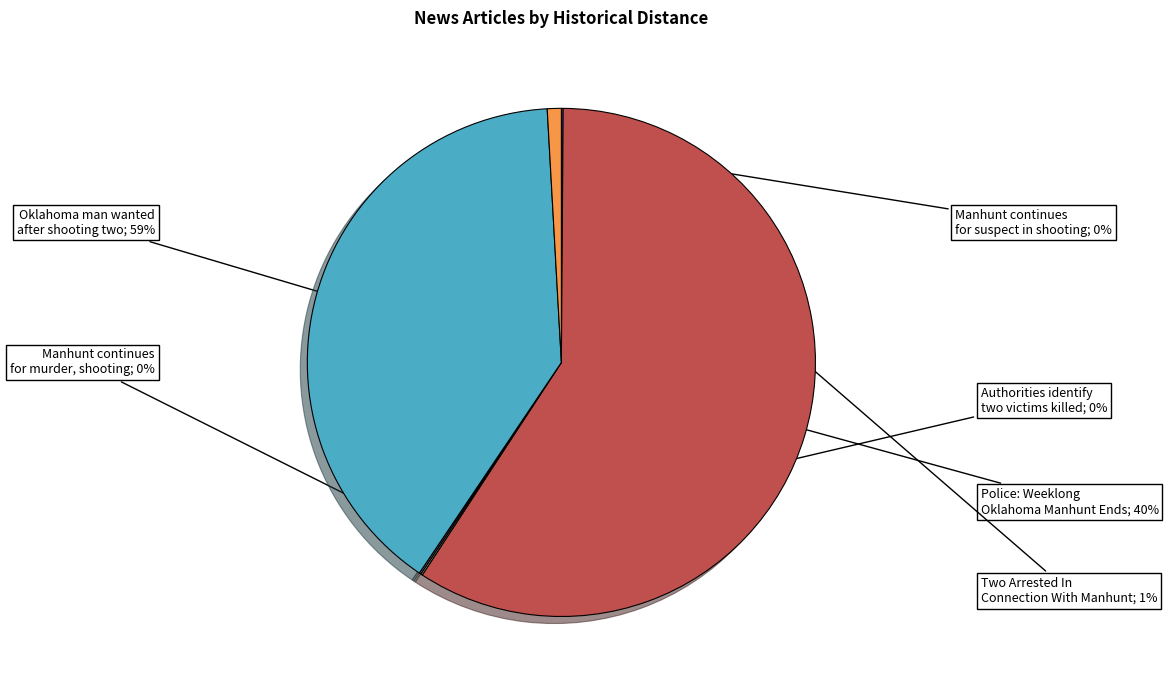

To the nearest percent, what is the difference between the largest and smallest slice percentages?

59%